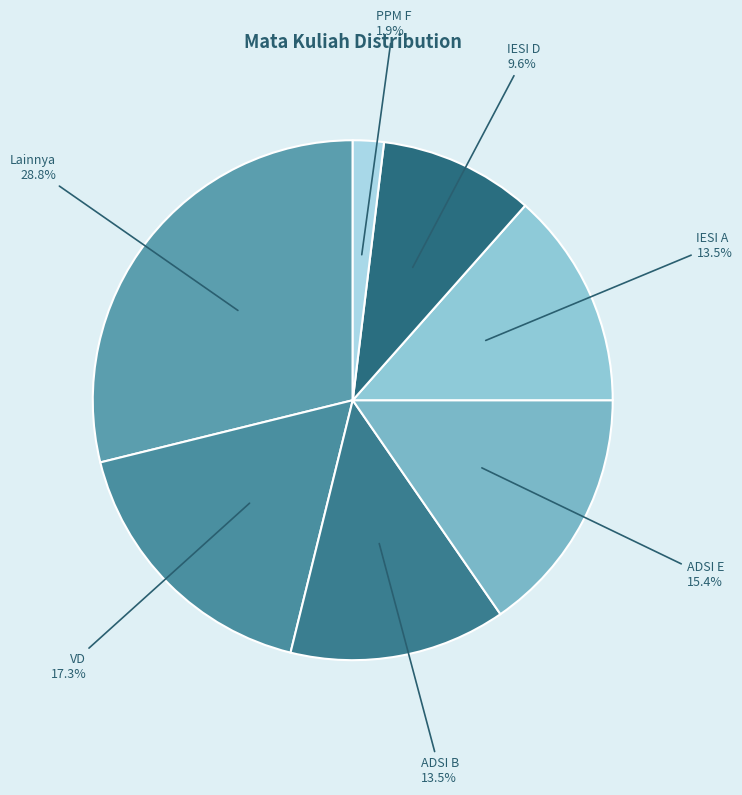

What is the smallest slice in the pie chart?

PPM F